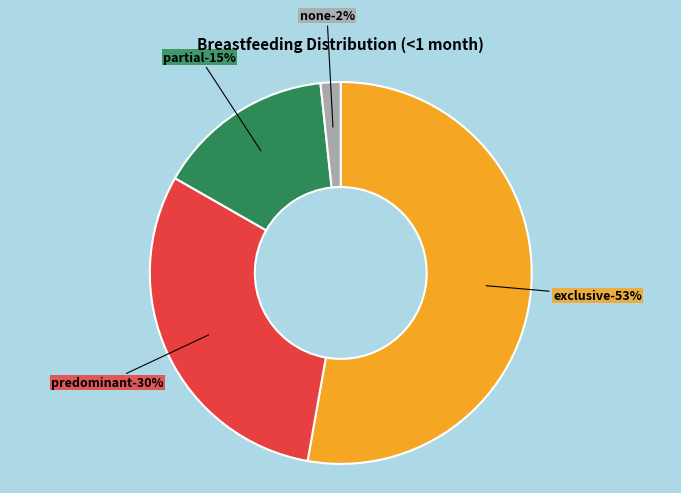

What is the change in value from exclusive to predominant?

-22.3